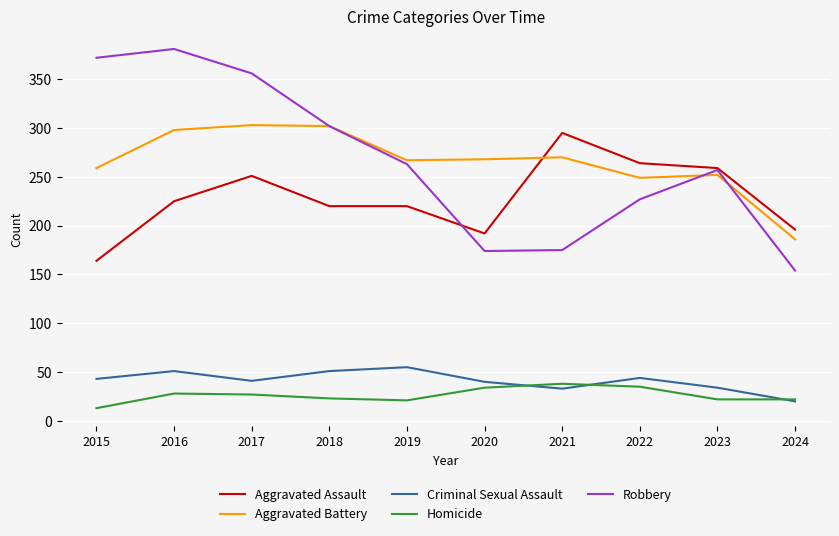

List the series in order of their peak value, lowest first.

Homicide, Criminal Sexual Assault, Aggravated Assault, Aggravated Battery, Robbery